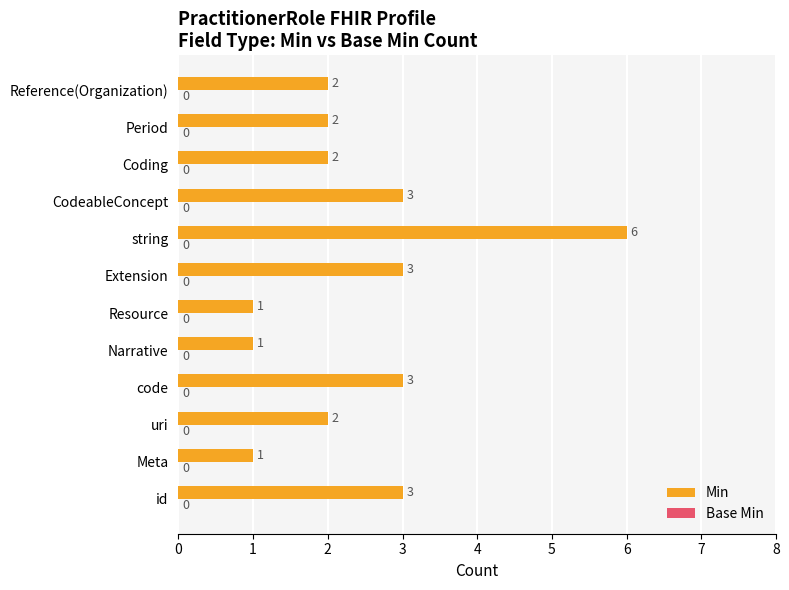

Reading bottom to top, what are all the values shown in this chart?

3	1	2	3	1	1	3	6	3	2	2	2